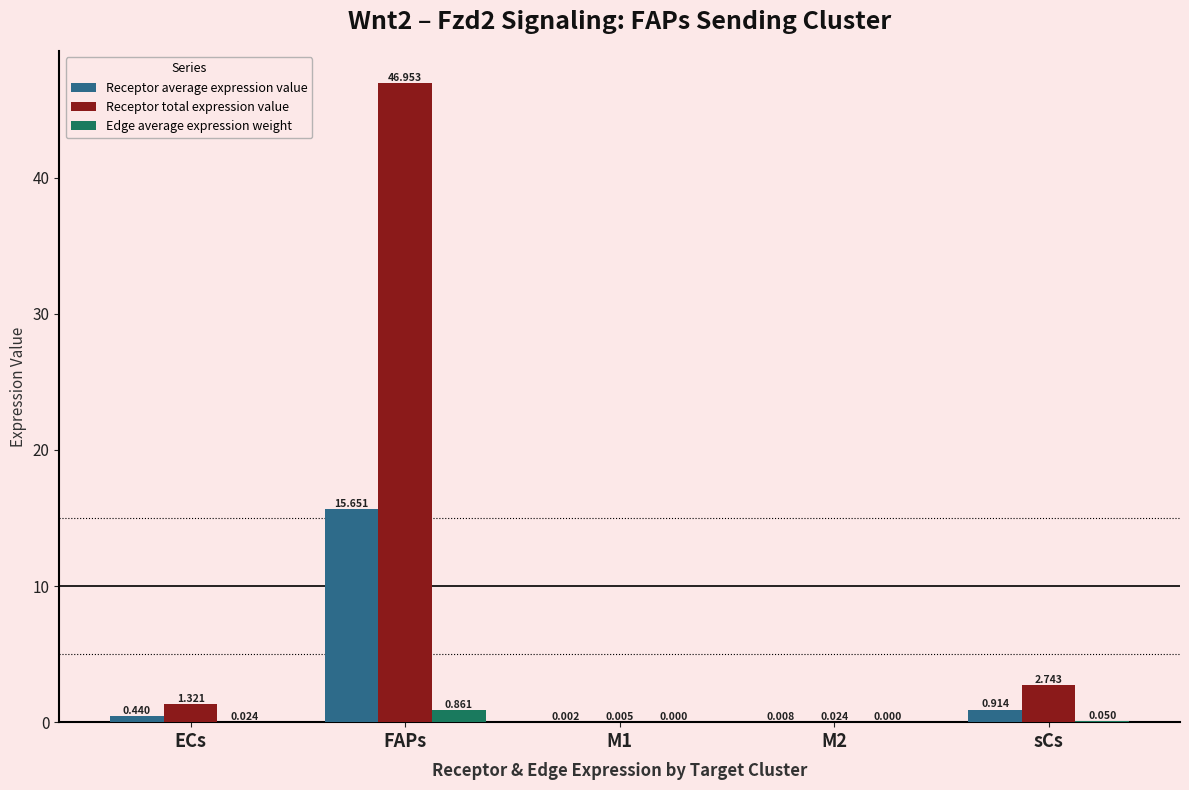

Which series changed the most between ECs and FAPs?

Receptor total expression value